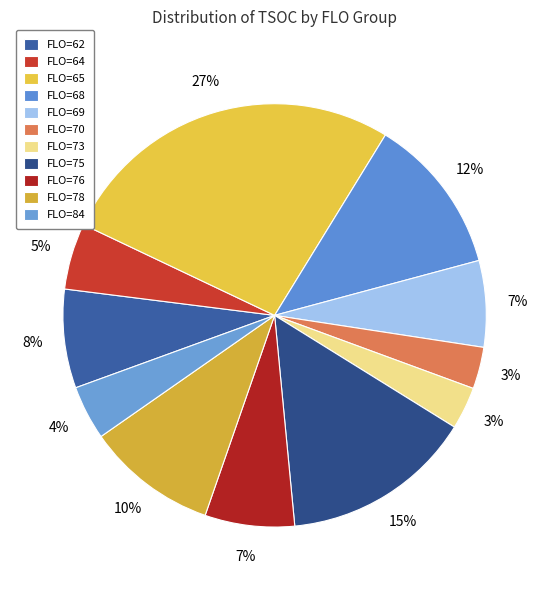

To the nearest percent, what is the difference between the largest and smallest slice percentages?

24%